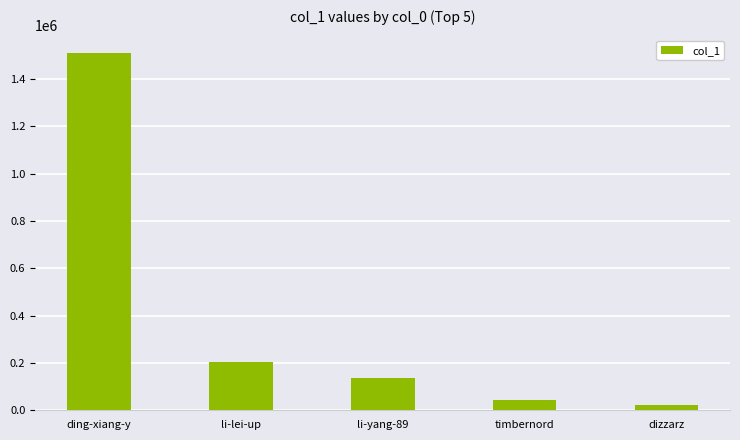

Which has a higher value, dizzarz or li-yang-89?

li-yang-89